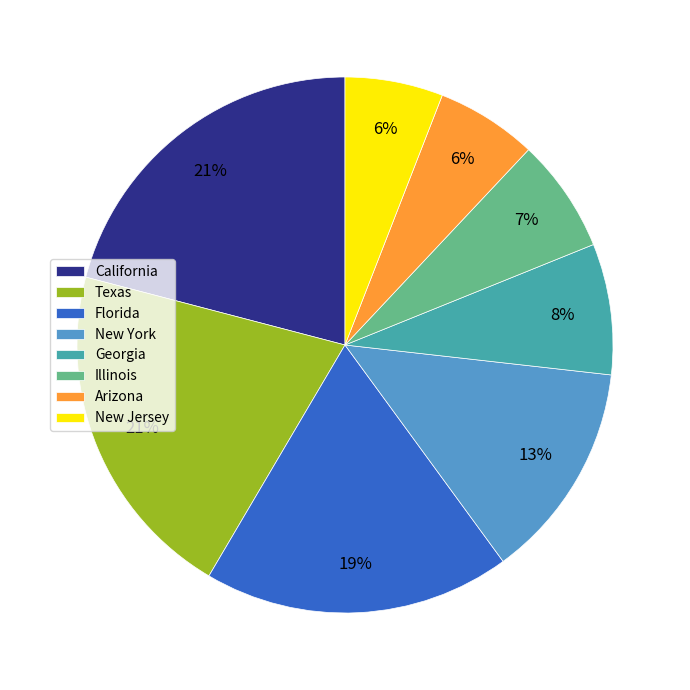

What is the ratio of the value at California to the value at Georgia?

2.6